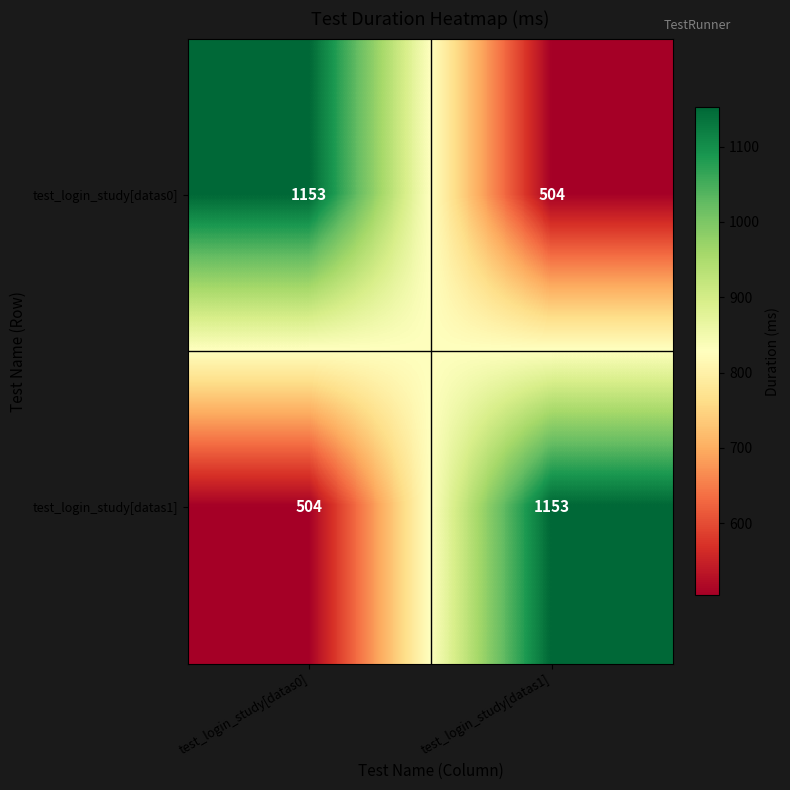

Reading right to left, what are all the values shown in this chart?

test_login_study[datas0]: 504	1153
test_login_study[datas1]: 1153	504